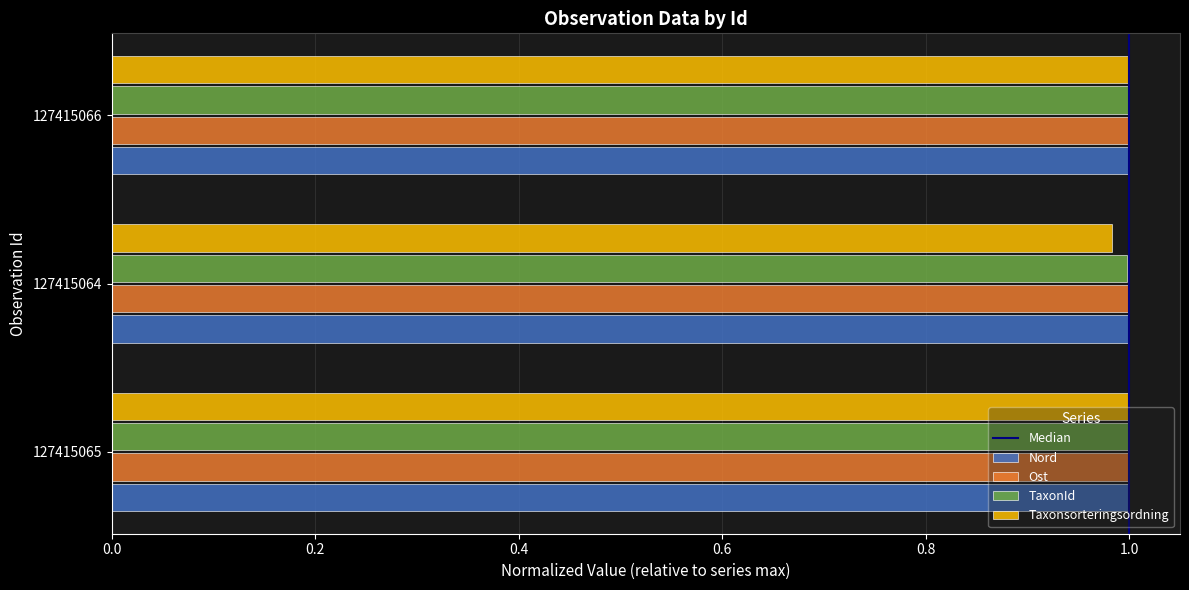

What is the sum of all Nord values?

3.0